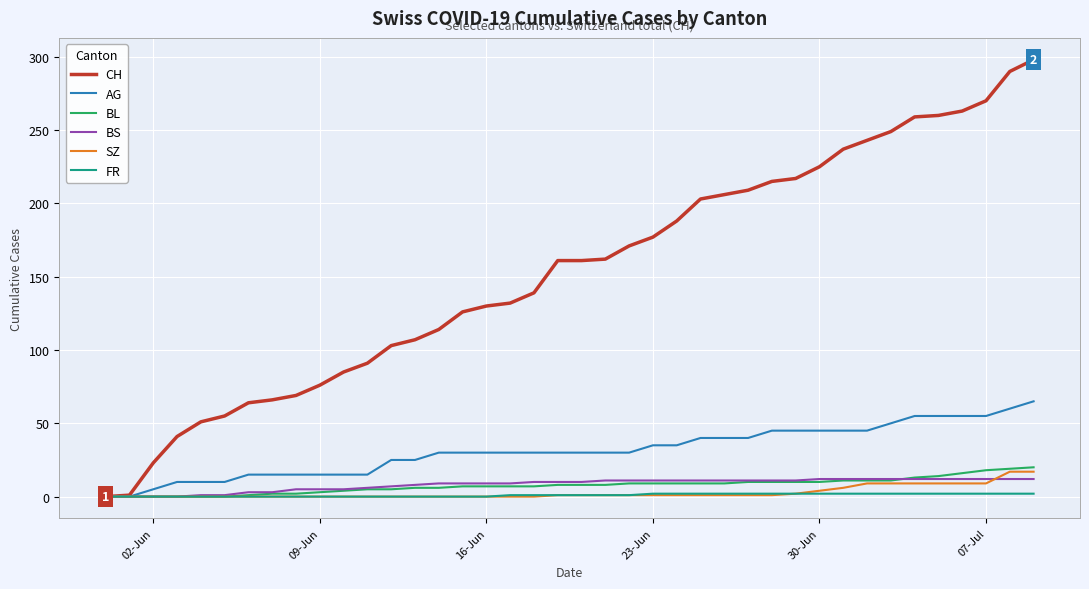

Which series has the largest total across all categories?

CH